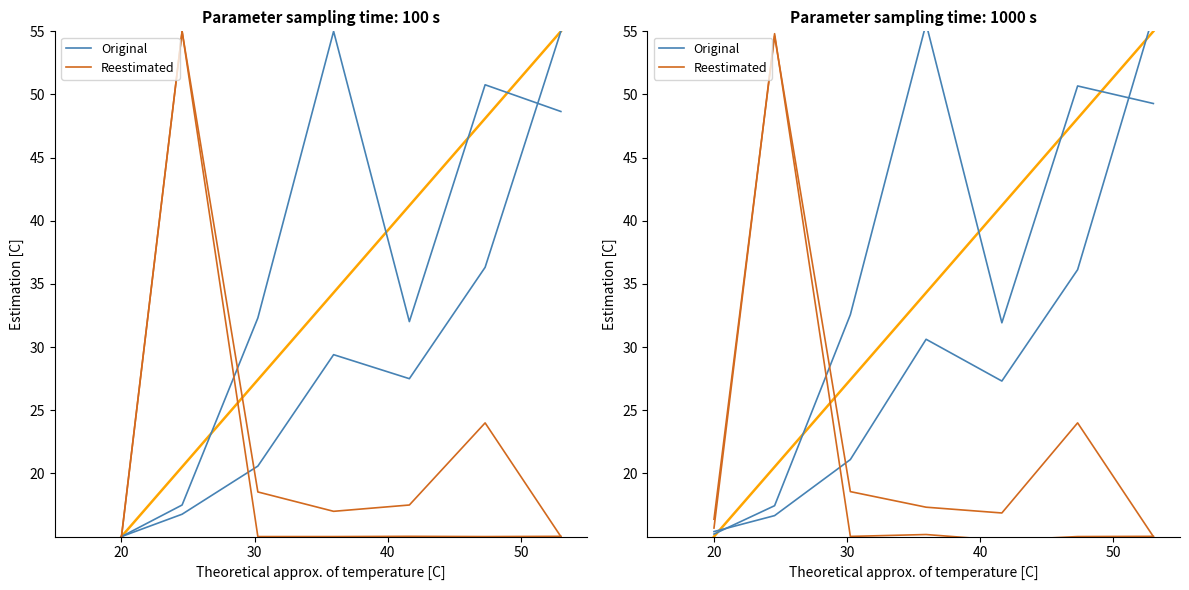

At how many categories does at least one series exceed 19?

6